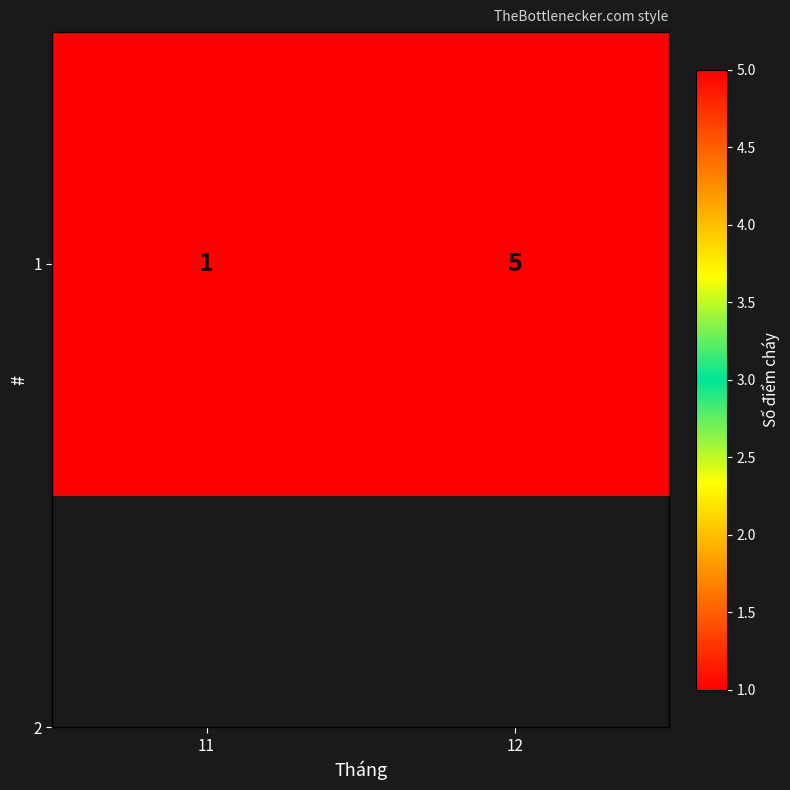

Which category has the highest value across all series?

12